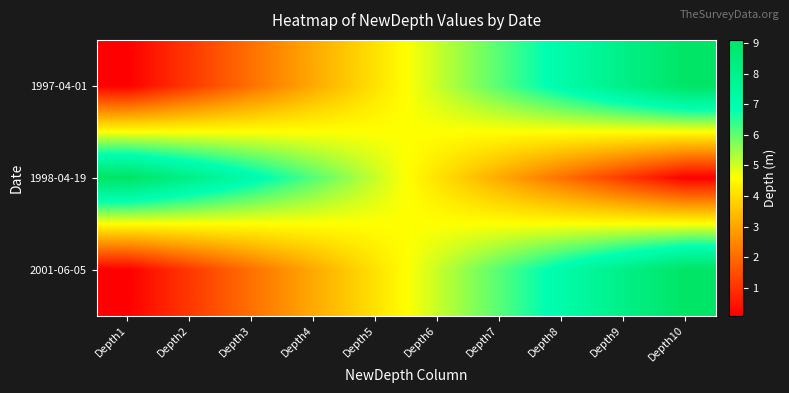

At which category does the chart reach its minimum across all series?

Depth1